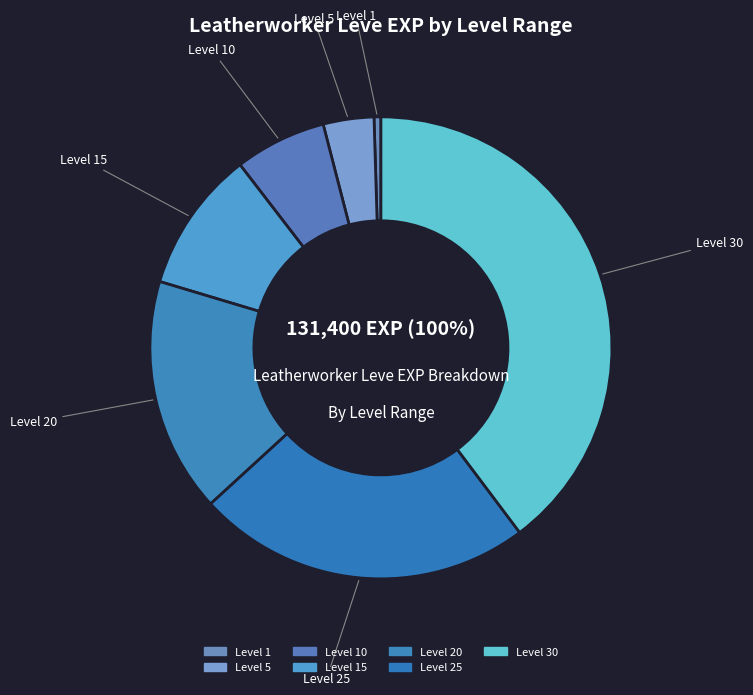

Count the number of slices in the pie.

7